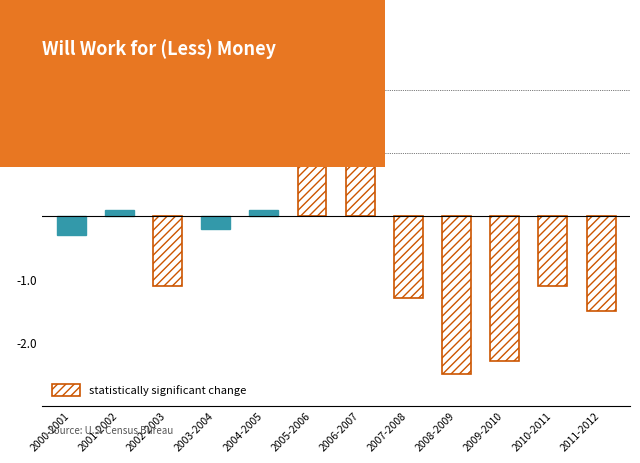

At which label does change first exceed 0?

2001-2002